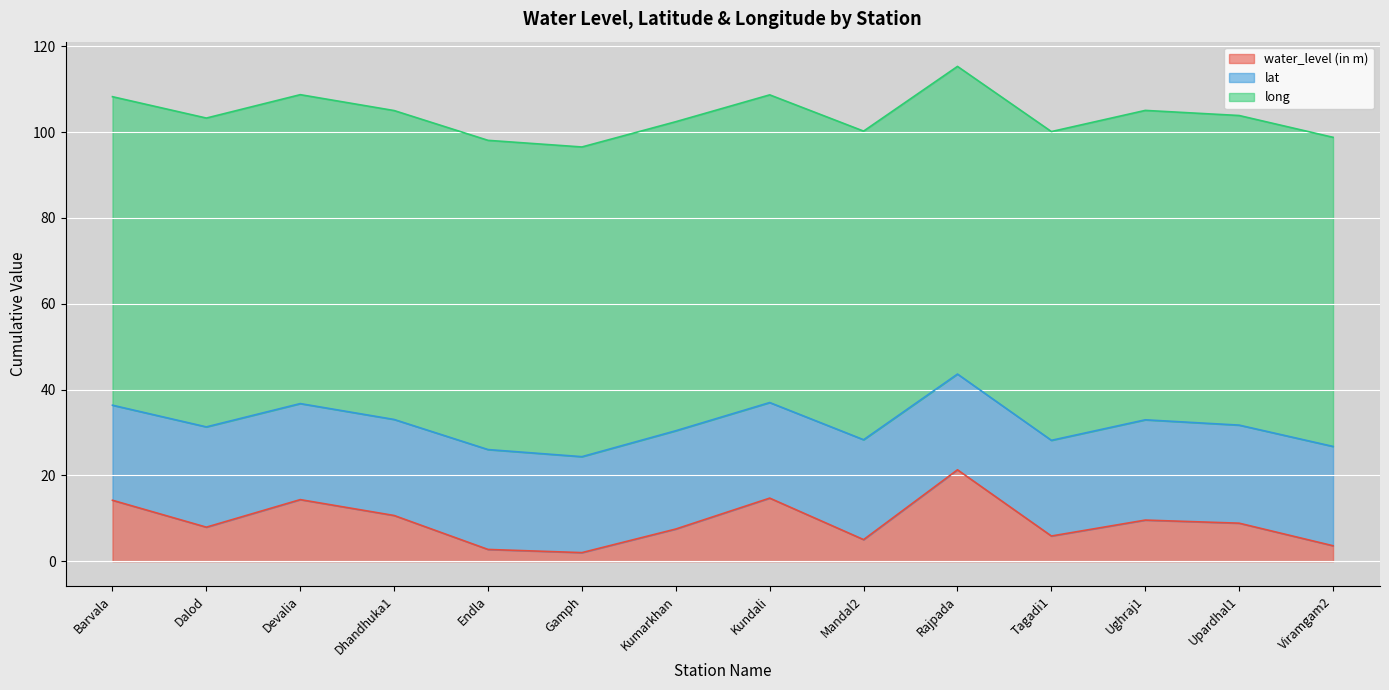

True or false: lat has more than 2 points higher than both neighbors.

True